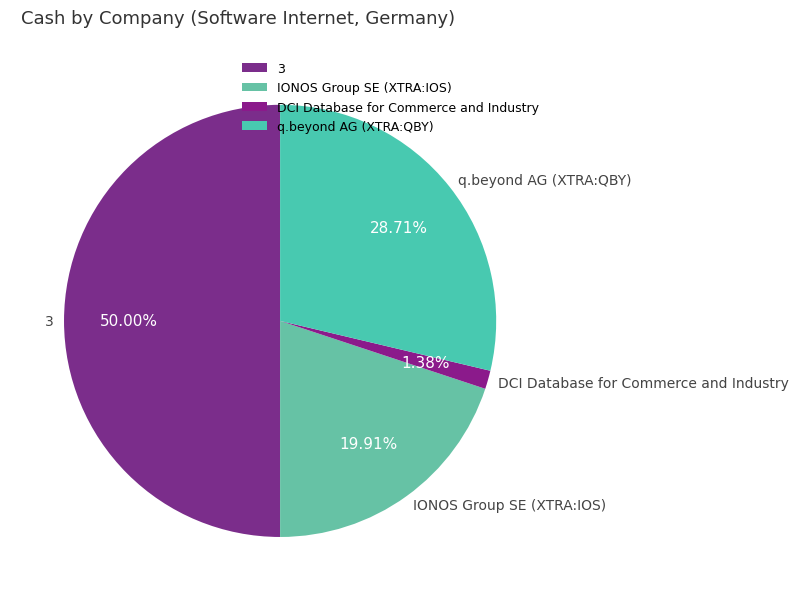

The 3 slice represents 50% of the pie. True or false?

True